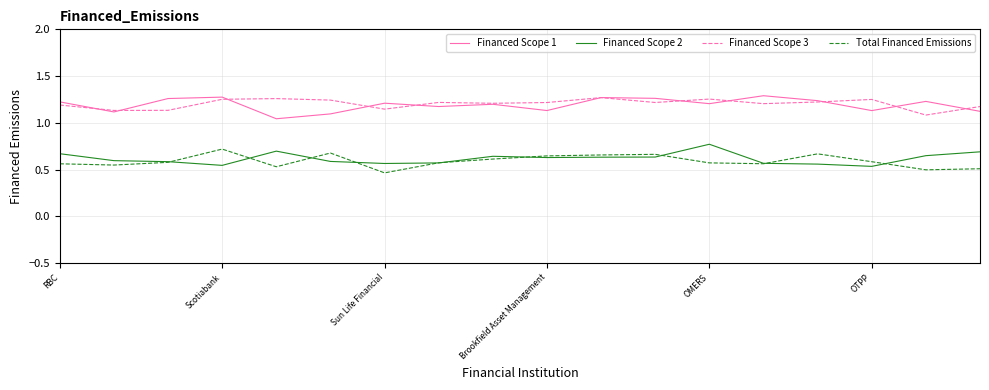

True or false: Total Financed Emissions and Financed Scope 1 intersect in this chart.

False